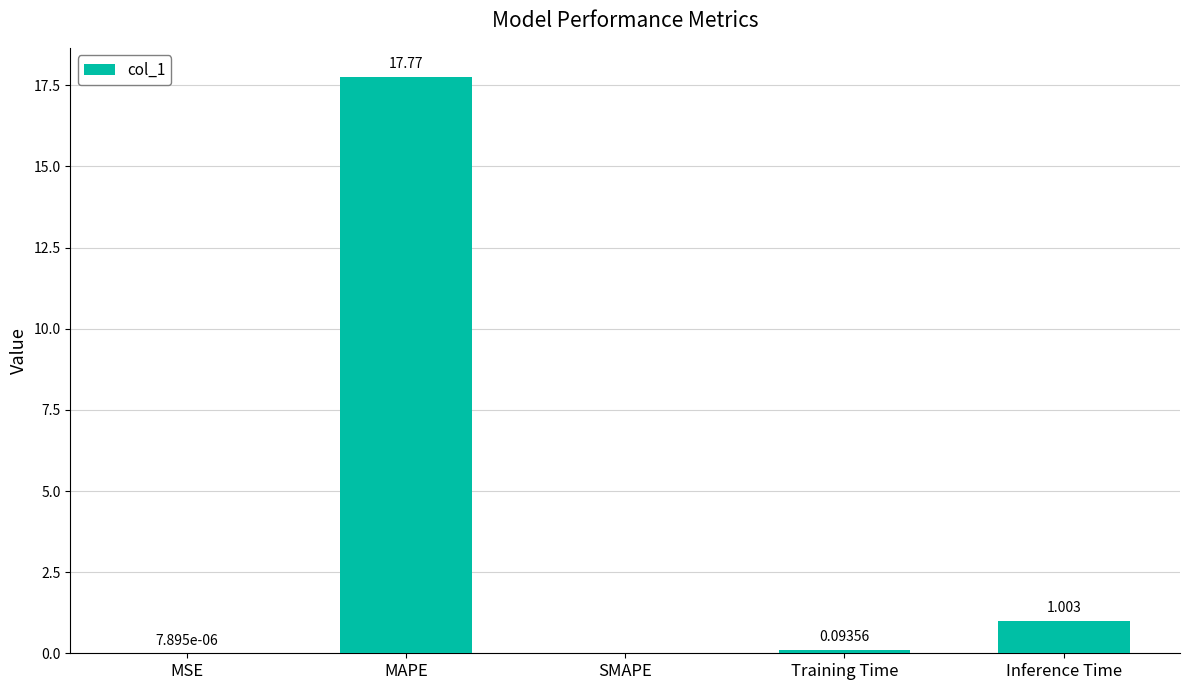

What value does the data have at MAPE?

17.8